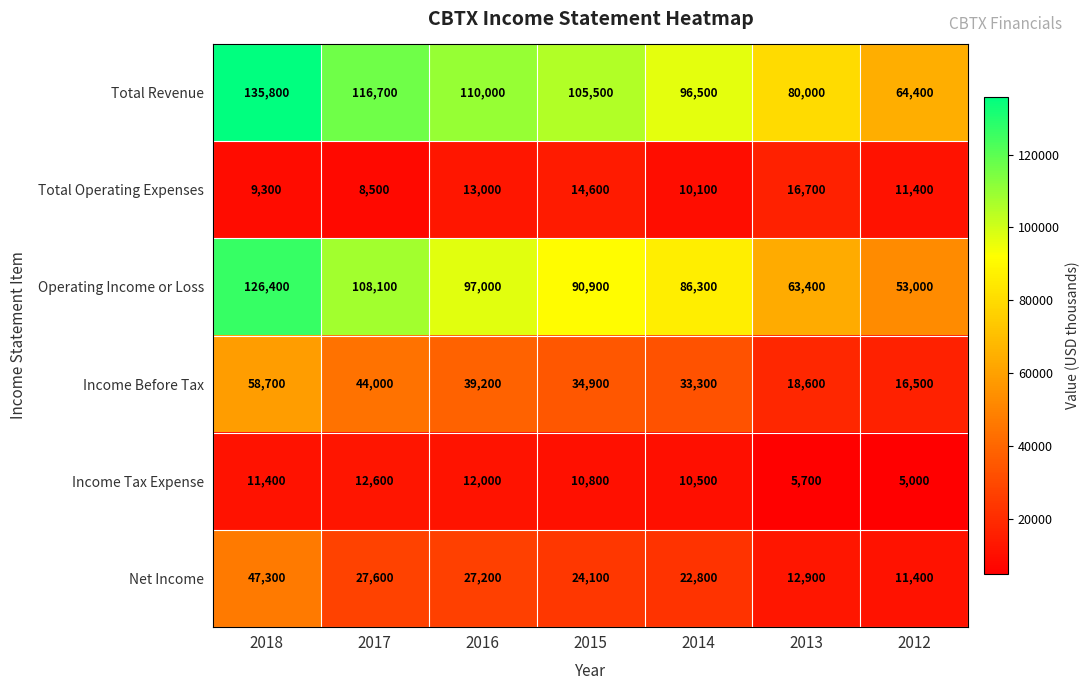

How many values in the Total Operating Expenses series are below 11400?

3